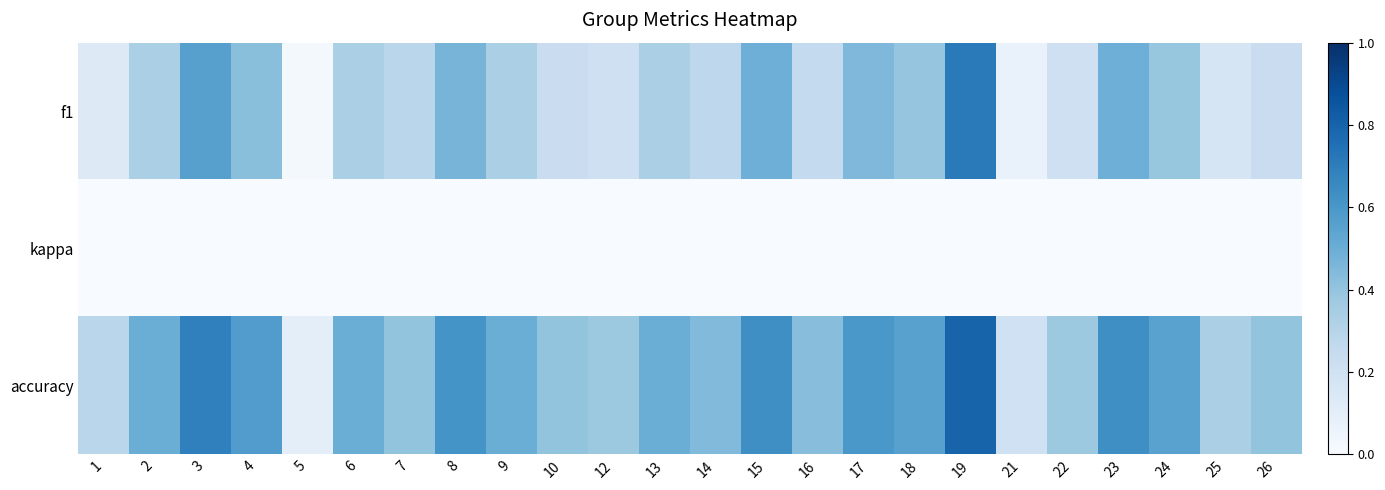

At 18, list the series in order from largest to smallest.

accuracy, f1, kappa